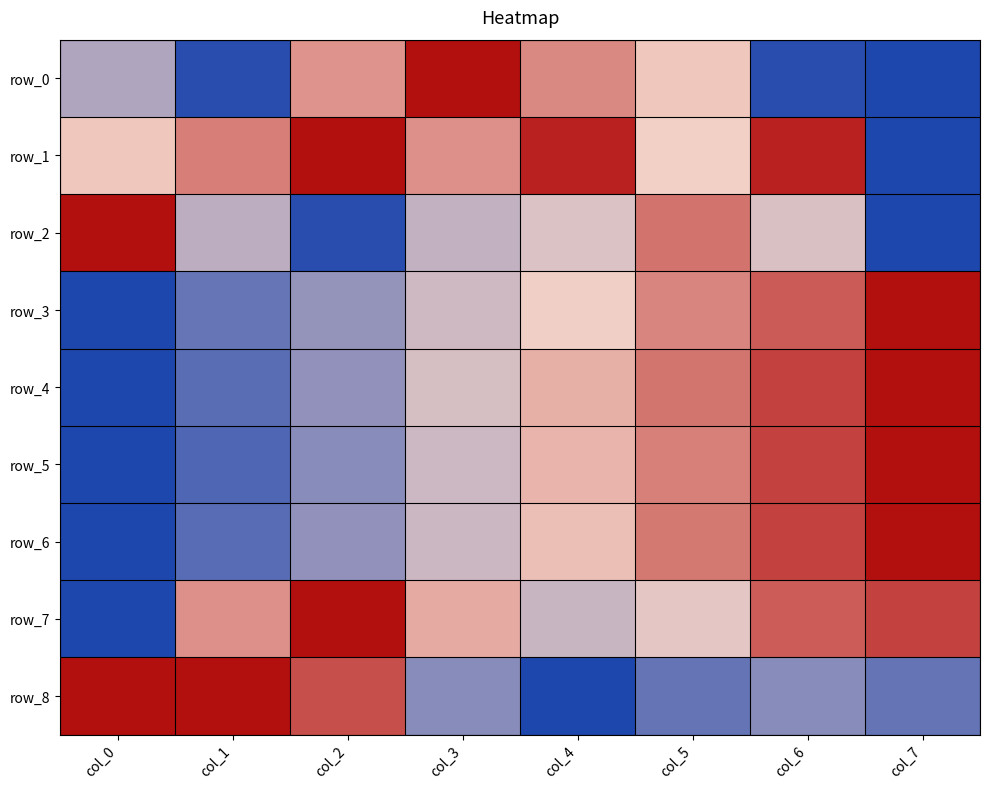

Which series has the largest range (max minus min)?

row_0